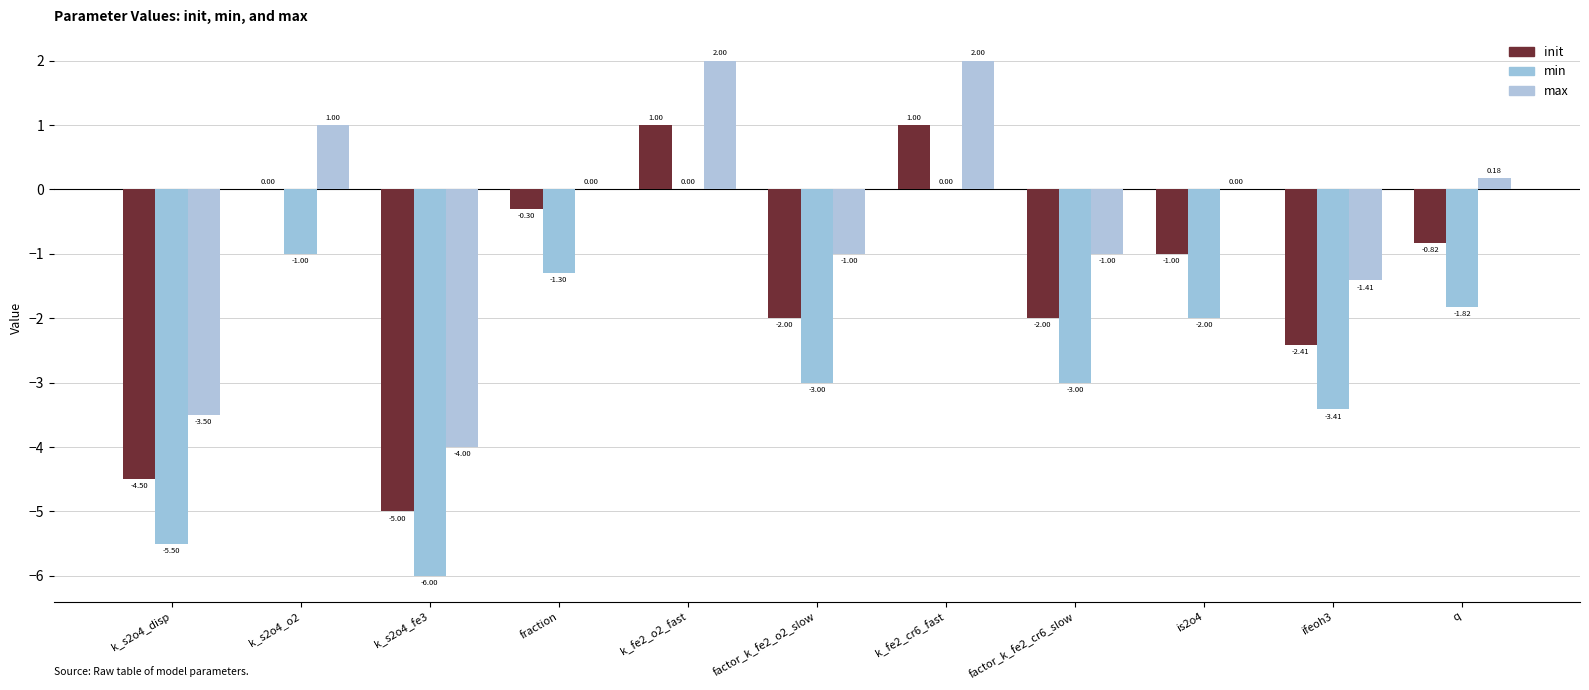

What is the difference between the max values at k_s2o4_disp and q?

3.7